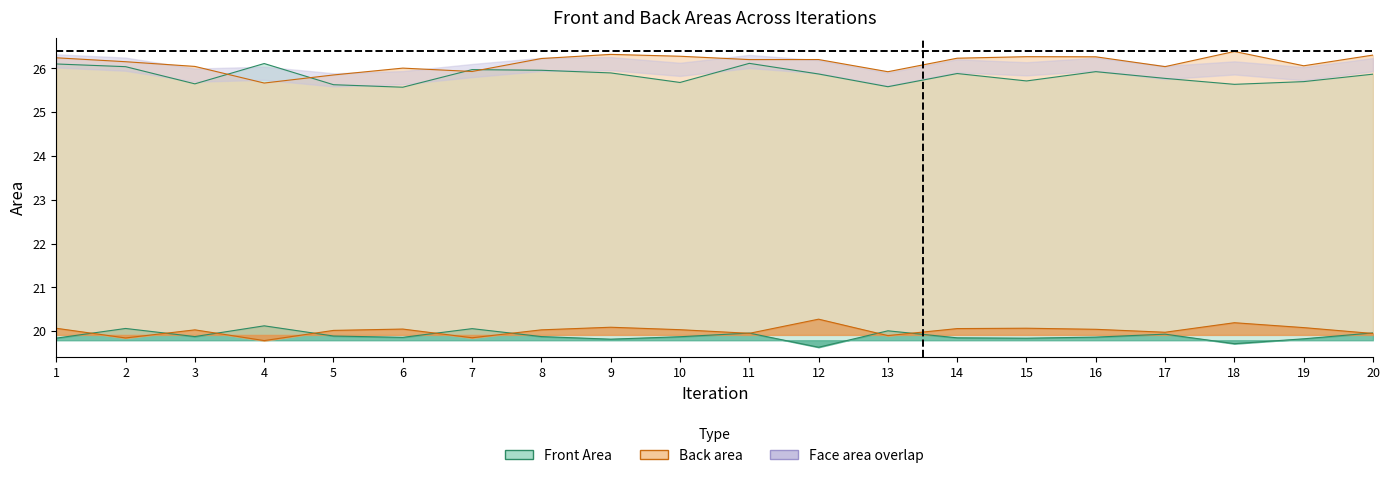

True or false: Front Face Area and Front Area intersect in this chart.

False